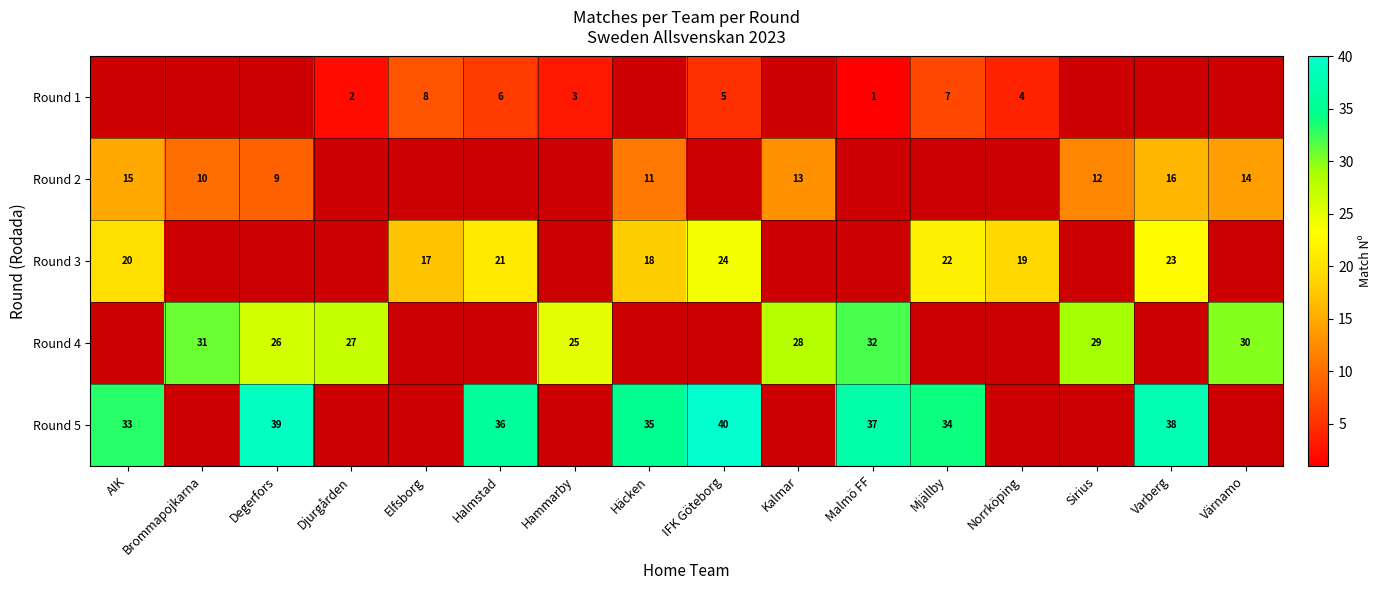

Is the value of Round 4 at Sirius greater than the value of Round 3 at Varberg?

Yes